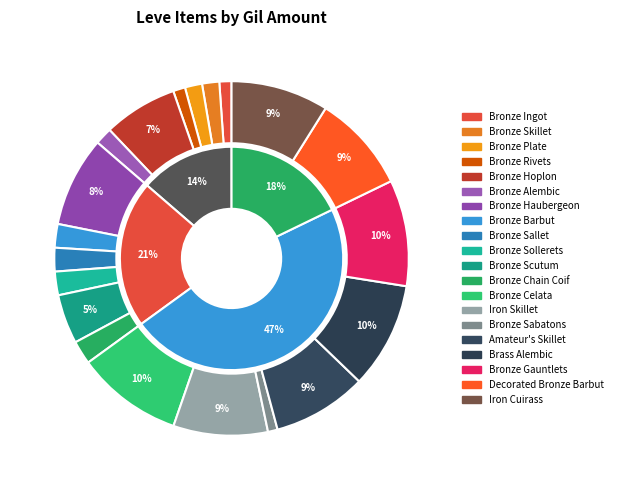

Between Bronze Celata and Amateur's Skillet, which is larger?

Bronze Celata